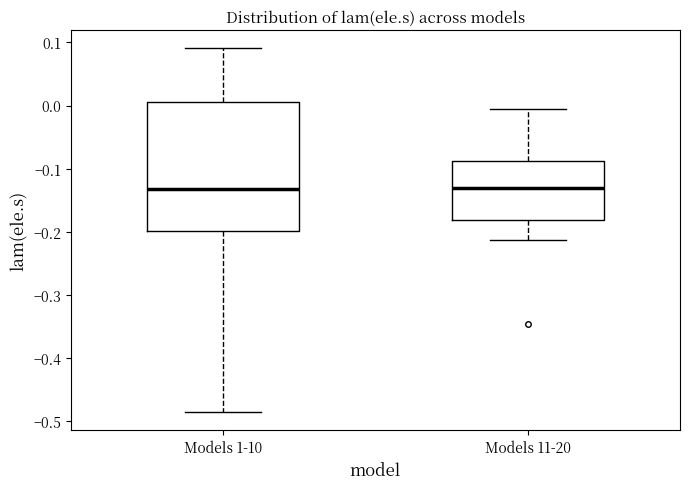

Reading left to right, transcribe this box plot: for each box, give where its median line is, the range the box spans, and where its two whiskers end, as read against the y-axis. The values are not printed on the chart, so give them approximately, as read against the axis.

Models 1-10: median -0.13, box -0.20 to 0.01, whiskers -0.49 to 0.09
Models 11-20: median -0.13, box -0.18 to -0.09, whiskers -0.21 to -0.01